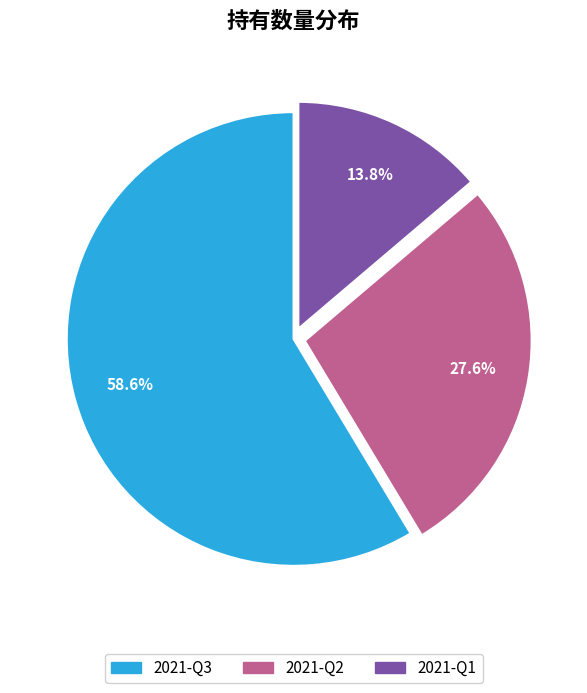

What is the ratio of the value at 2021-Q3 to the value at 2021-Q1?

4.2